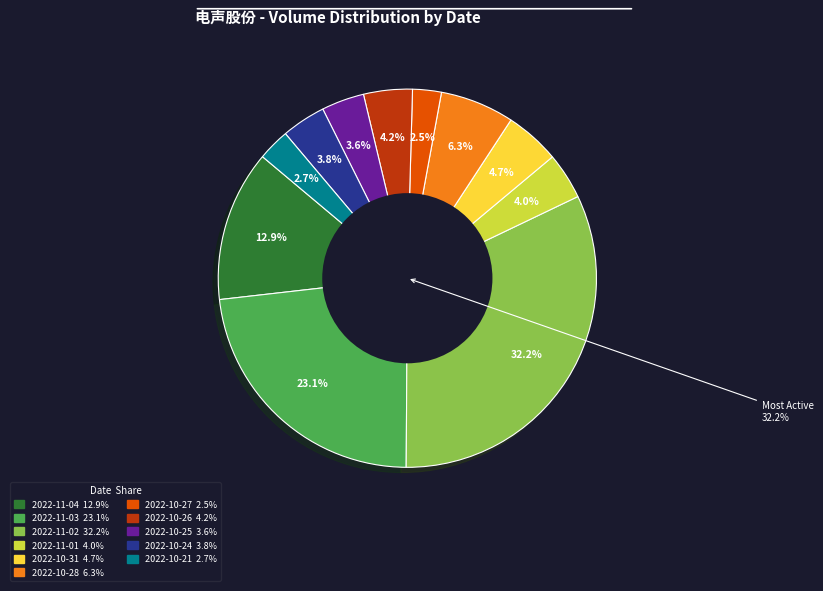

What is the largest slice in the pie chart?

2022-11-02